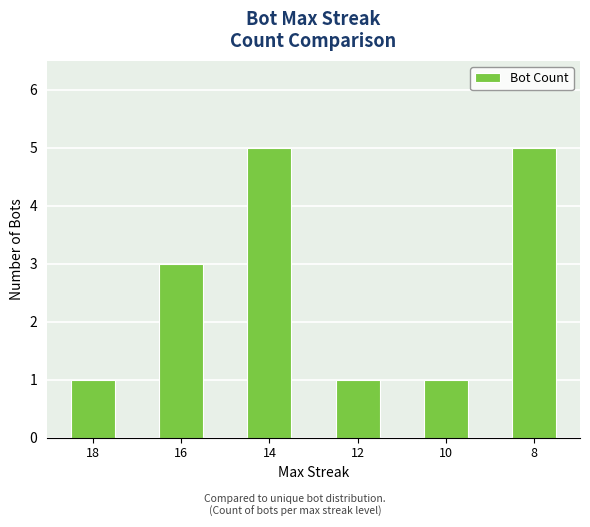

What is the change in value from 16 to 10?

-2